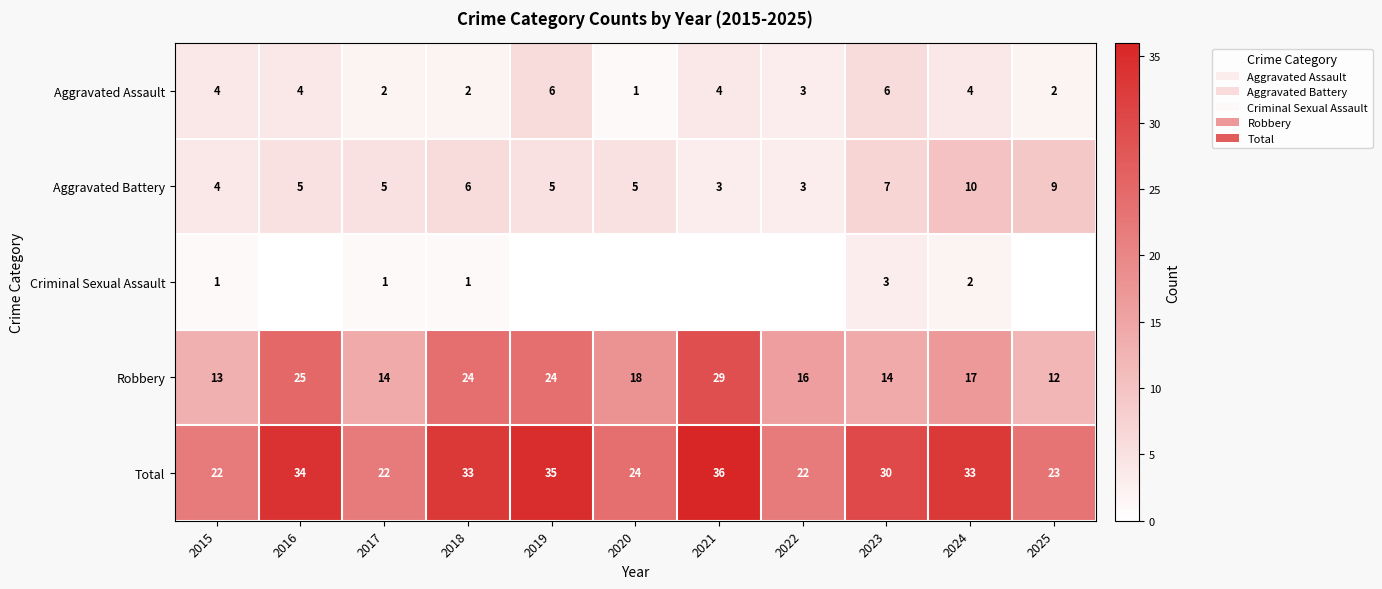

What is the sum of all Aggravated Assault values?

38